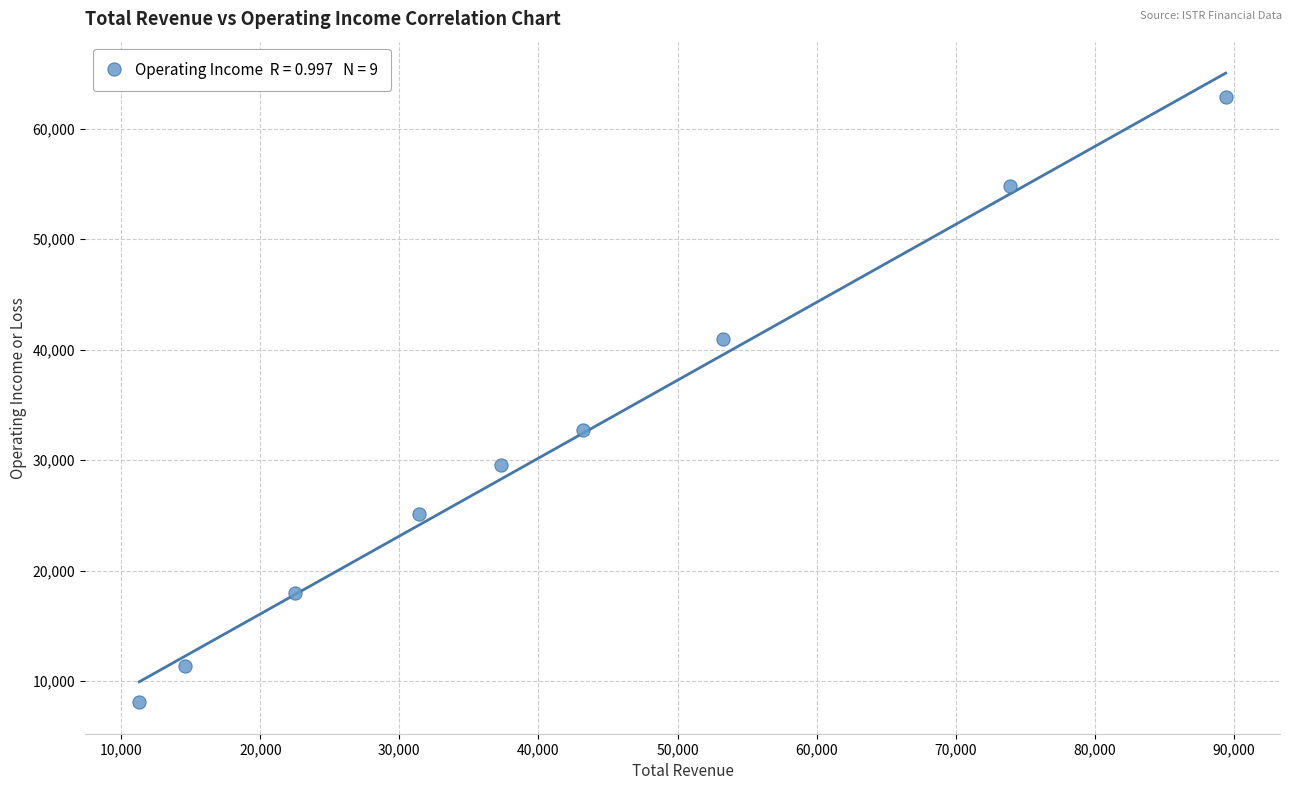

What is the average X value?

41878